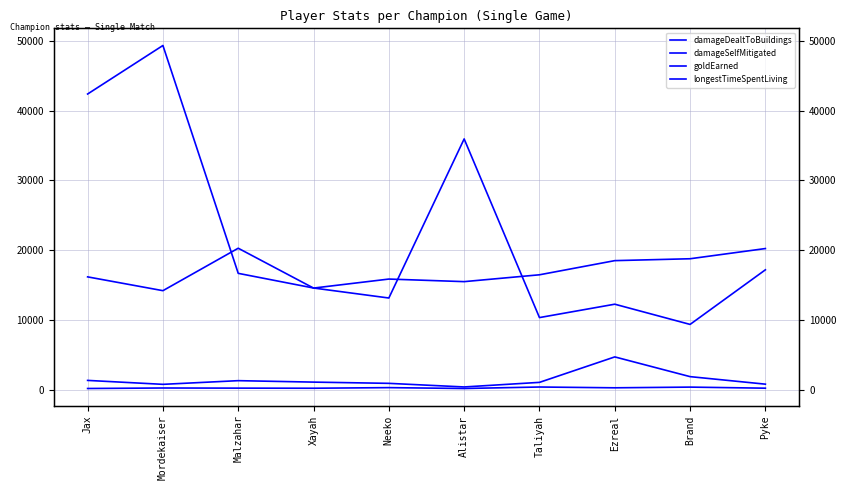

List the series in order of their peak value, lowest first.

longestTimeSpentLiving, damageDealtToBuildings, goldEarned, damageSelfMitigated